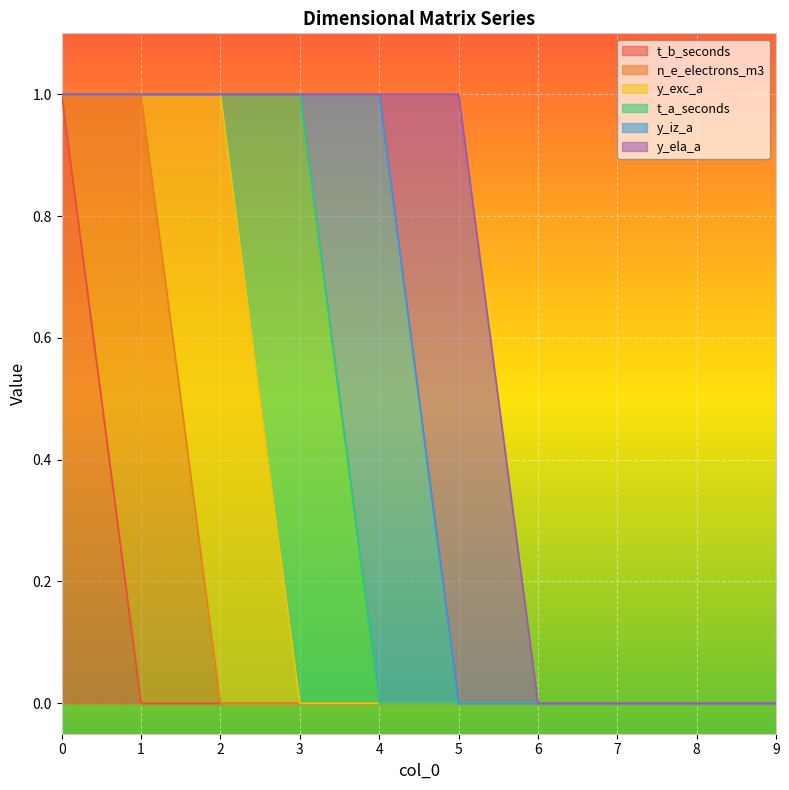

How many interior local peaks does the n_e_electrons_m3 series have?

1